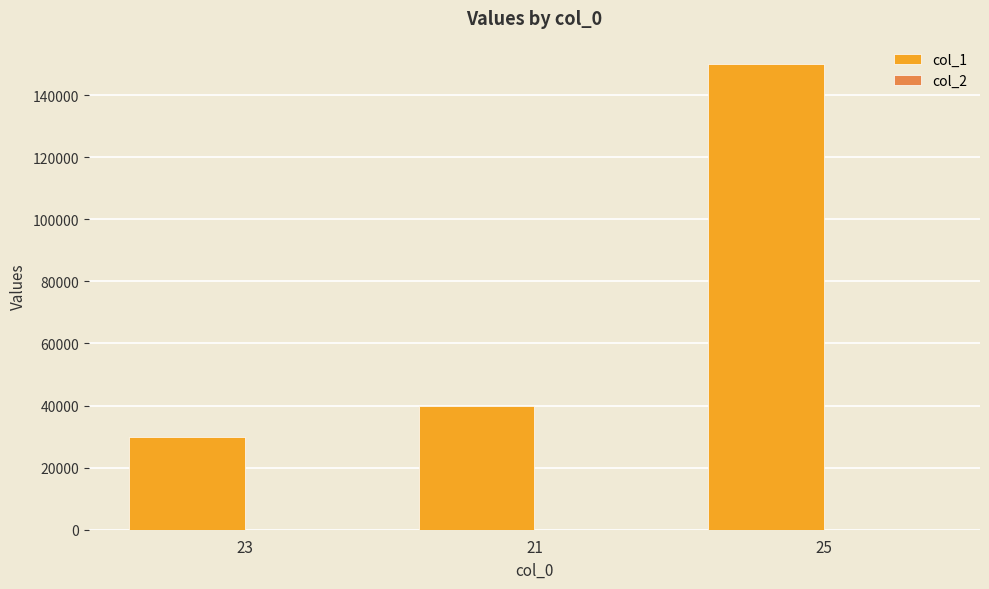

At which category is the sum across all series the highest?

25